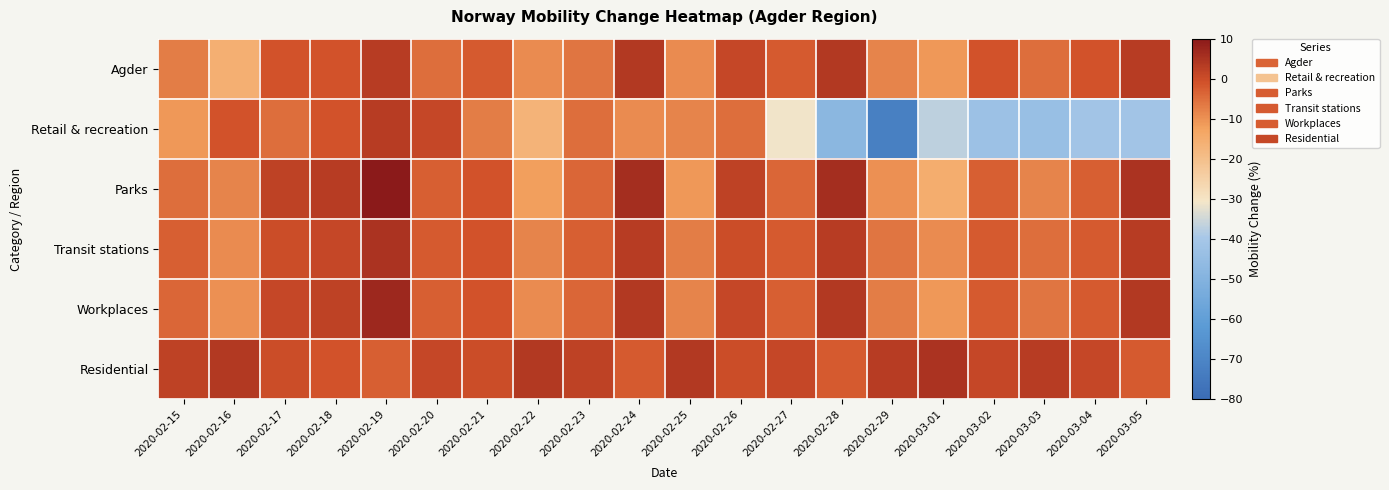

Which series has the largest total across all categories?

Residential